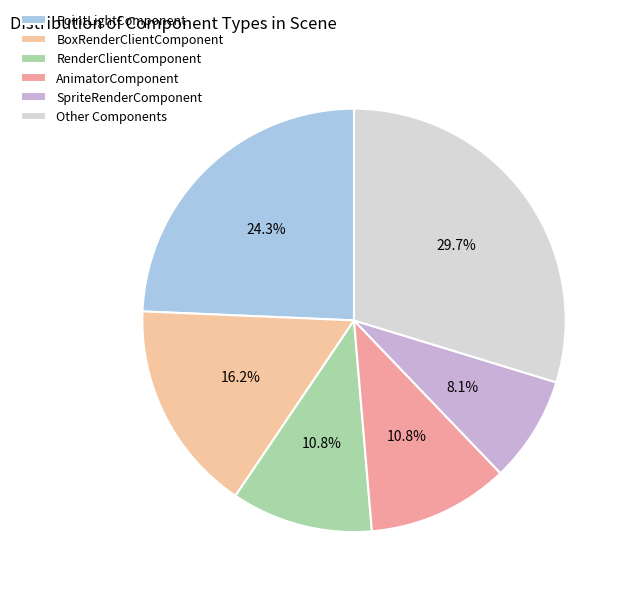

How many segments does this pie chart have?

6